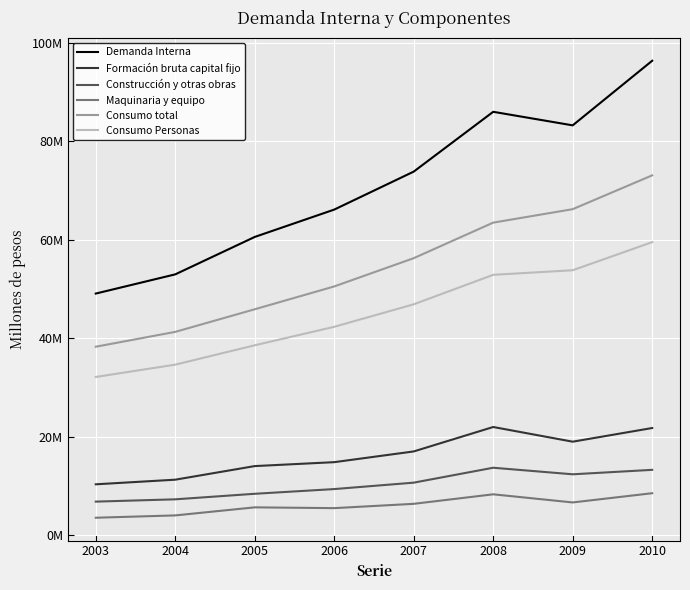

The Consumo Personas series shows 69071015 at 2006. True or false?

False